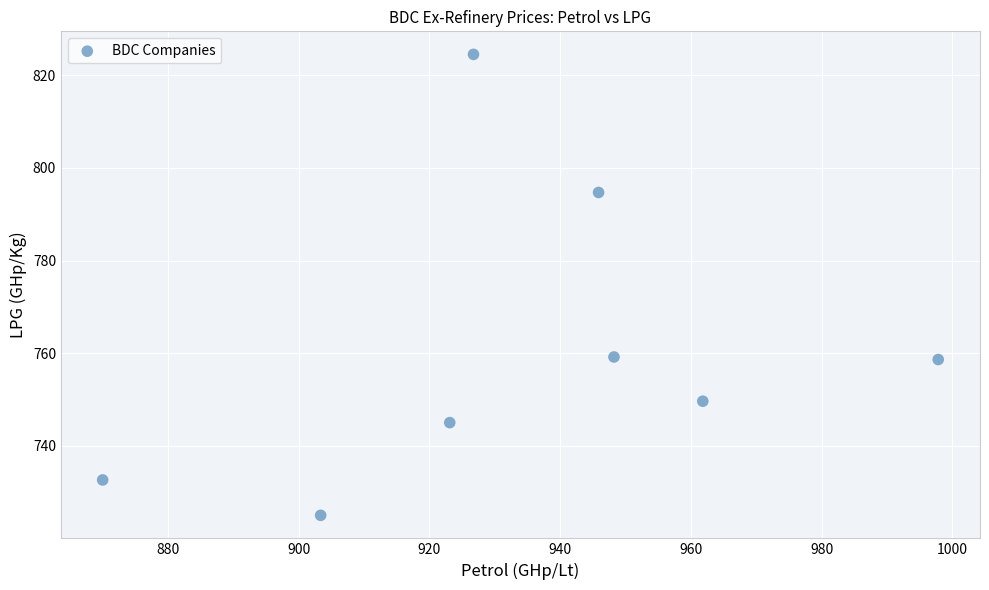

What is the range of Y values (max minus min)?

99.5